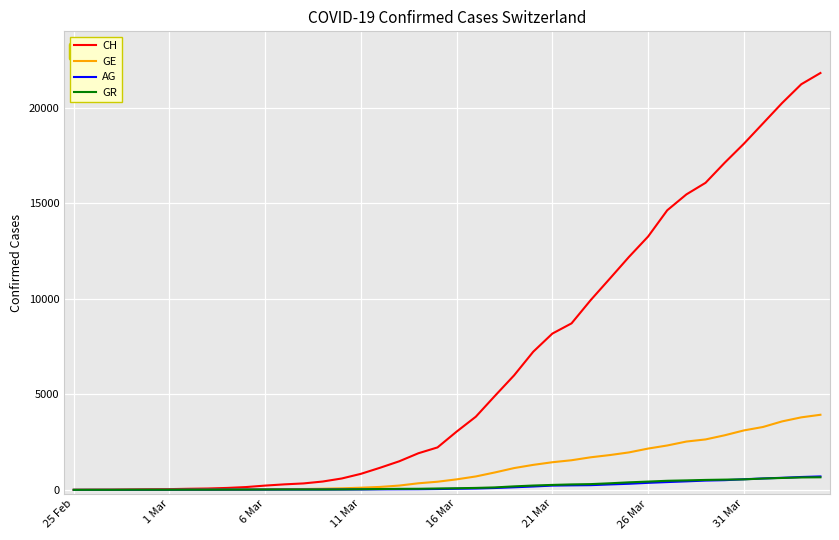

Which series has the largest total across all categories?

CH